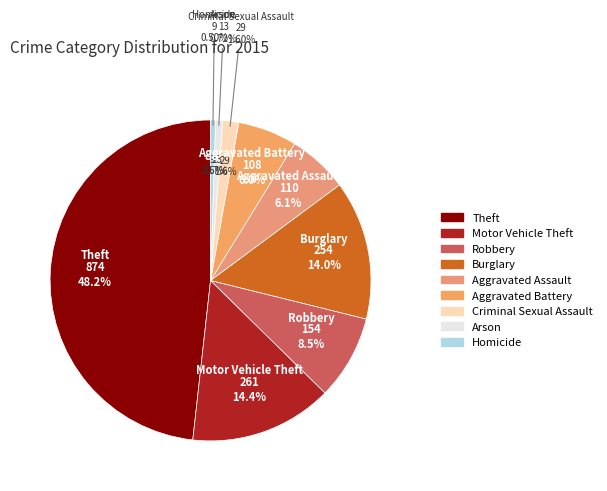

Rank the categories by value from highest to lowest.

Theft, Motor Vehicle Theft, Burglary, Robbery, Aggravated Assault, Aggravated Battery, Criminal Sexual Assault, Arson, Homicide